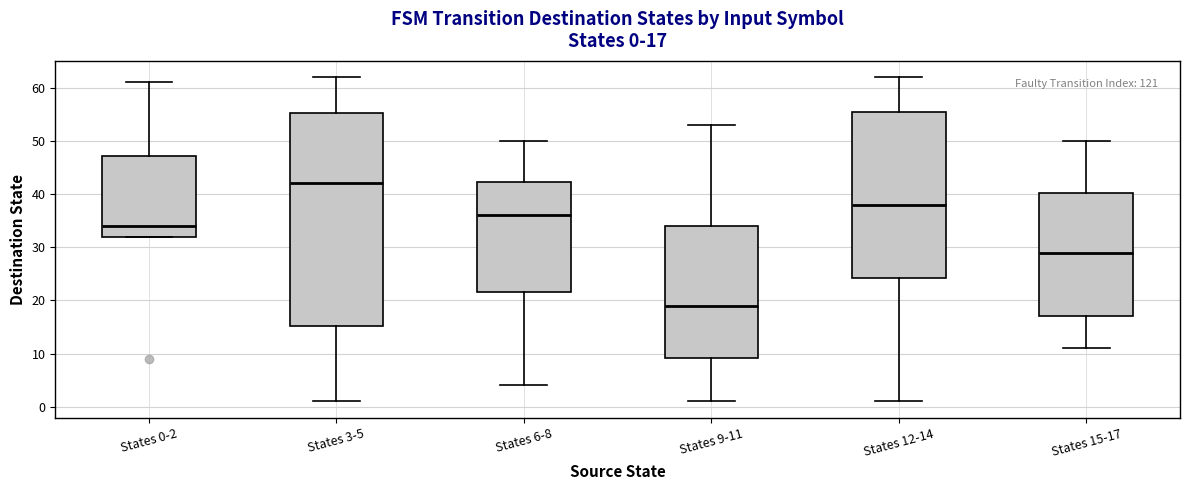

Comparing the boxes themselves (not the whiskers), which one is the tallest?

States 3-5